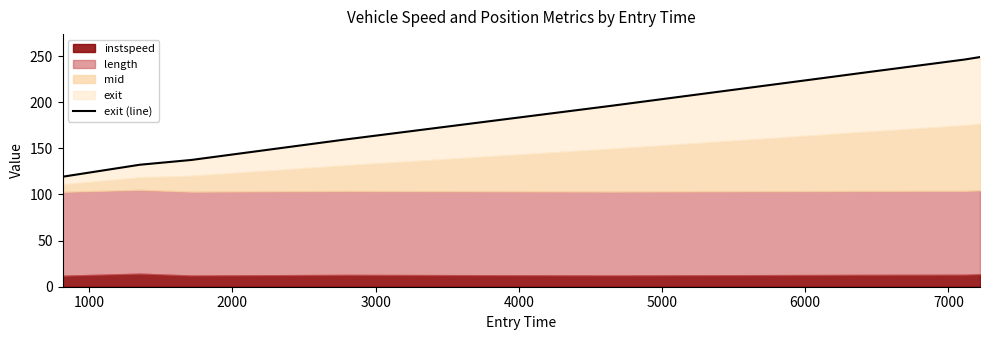

What is the difference between the maximum and minimum values?

129.7